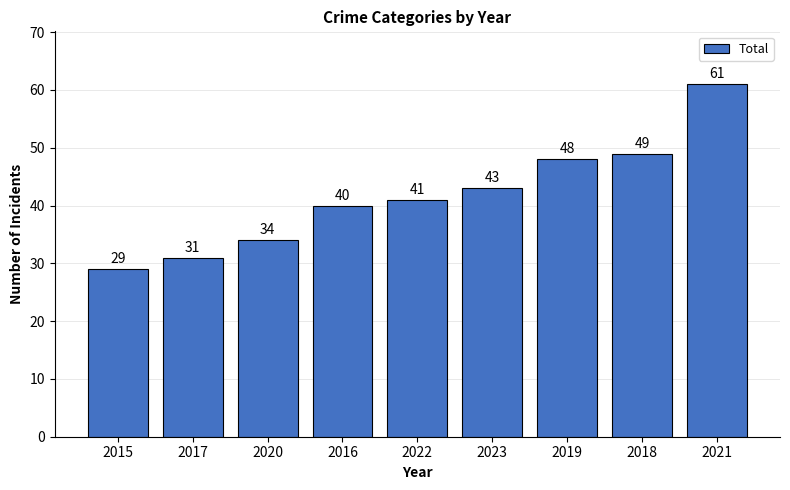

What is the label of the 3rd bar from the right?

2019